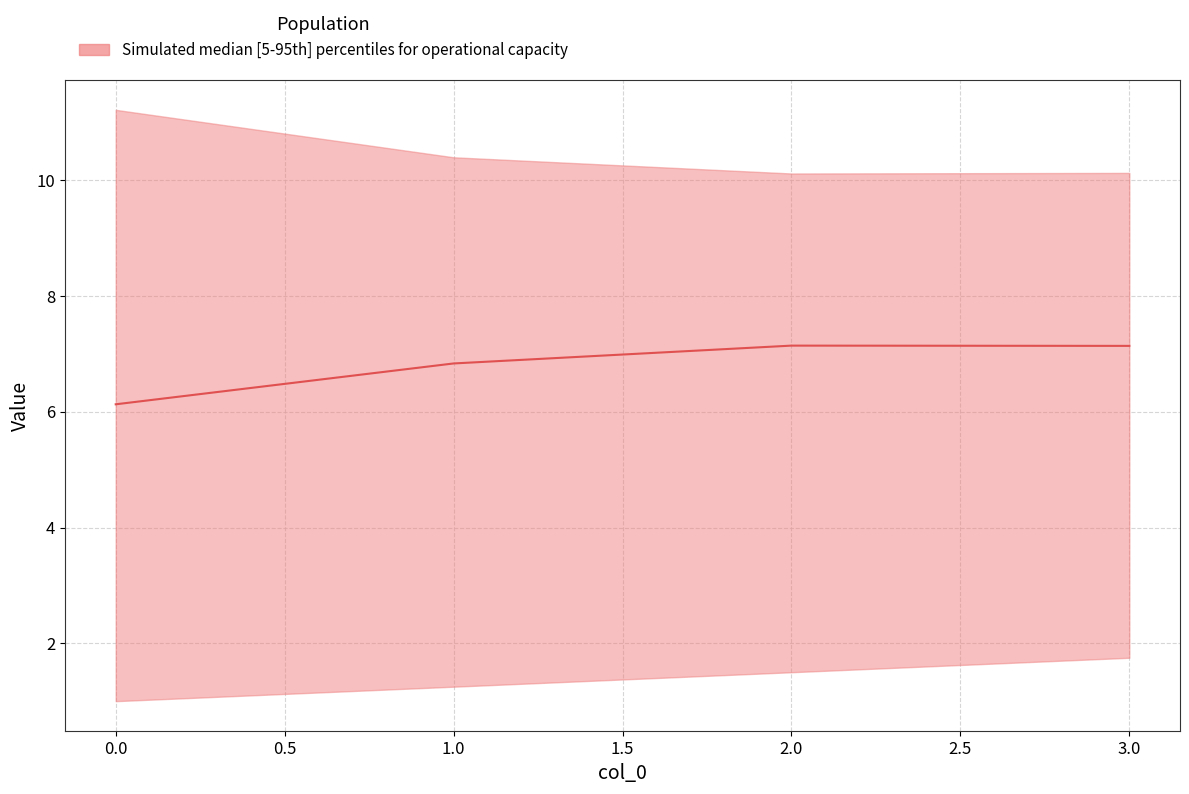

What is the difference between the second highest and second lowest values?

0.3